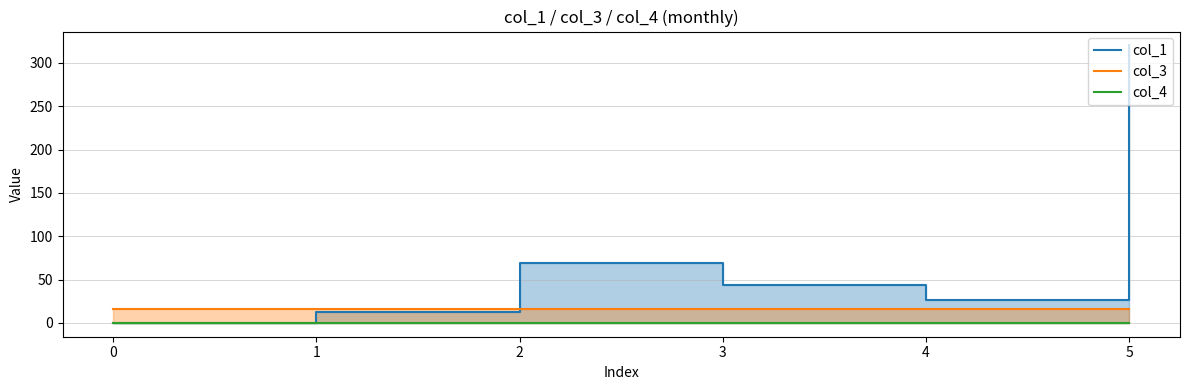

The col_1 series shows 189.9 at 5. True or false?

False